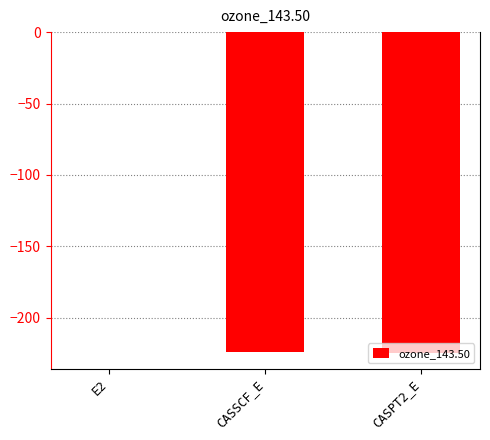

At which label does the data first exceed -224?

E2